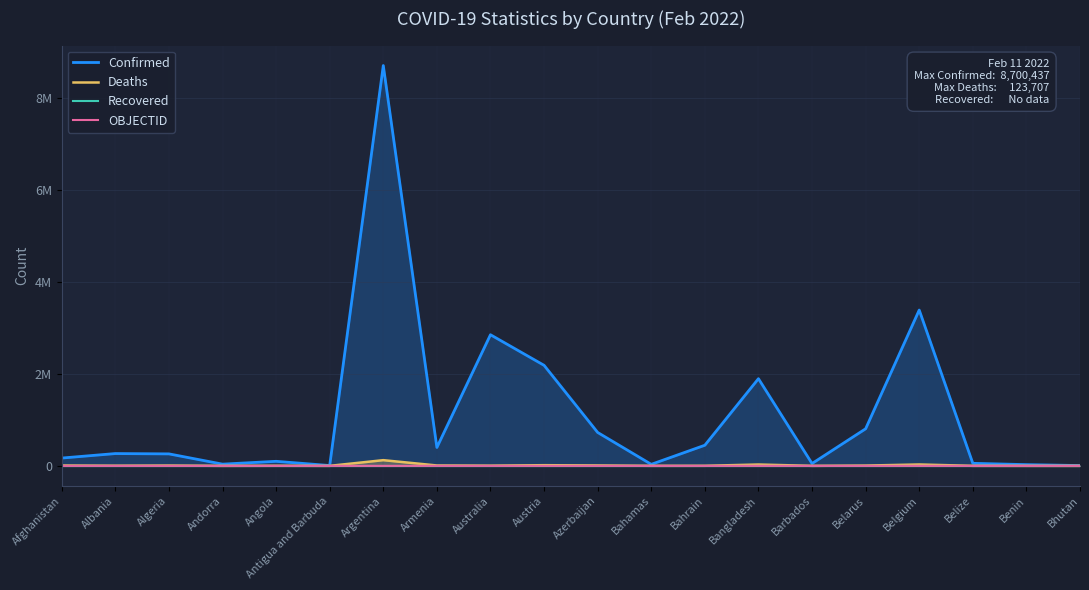

The value of Recovered at Australia is 0. True or false?

True